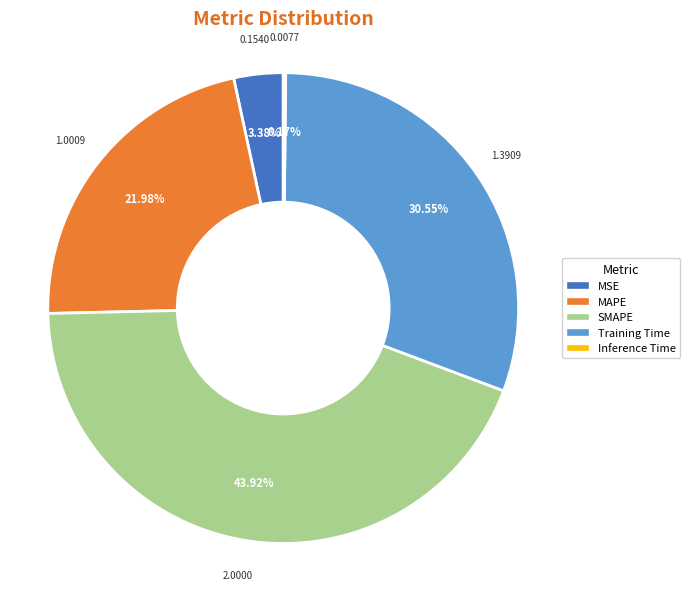

Between SMAPE and MAPE, which is larger?

SMAPE